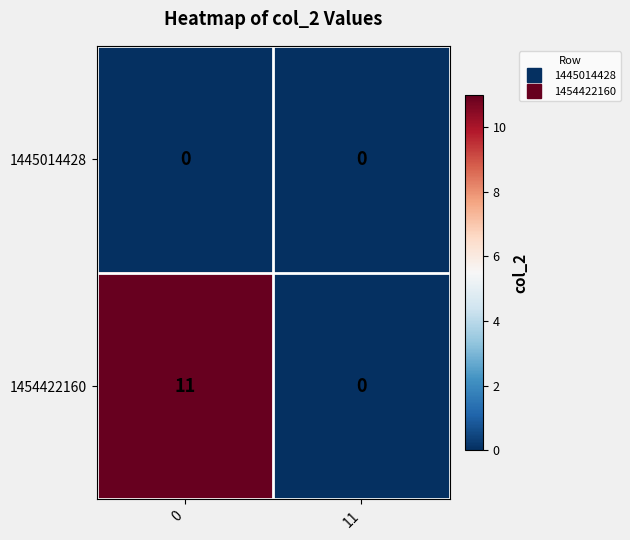

At how many categories does at least one series exceed 9?

1